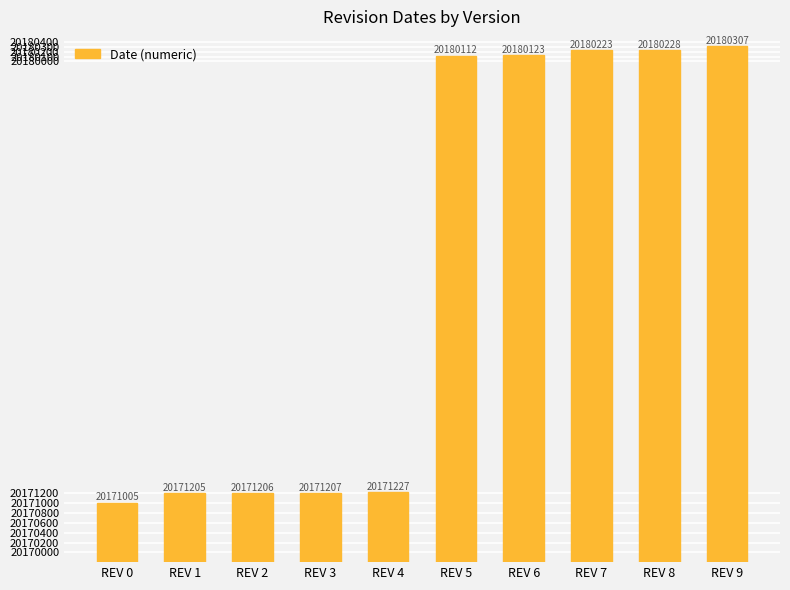

Reading left to right, extract all data points from this chart.

REV 0=20171005	REV 1=20171205	REV 2=20171206	REV 3=20171207	REV 4=20171227	REV 5=20180112	REV 6=20180123	REV 7=20180223	REV 8=20180228	REV 9=20180307